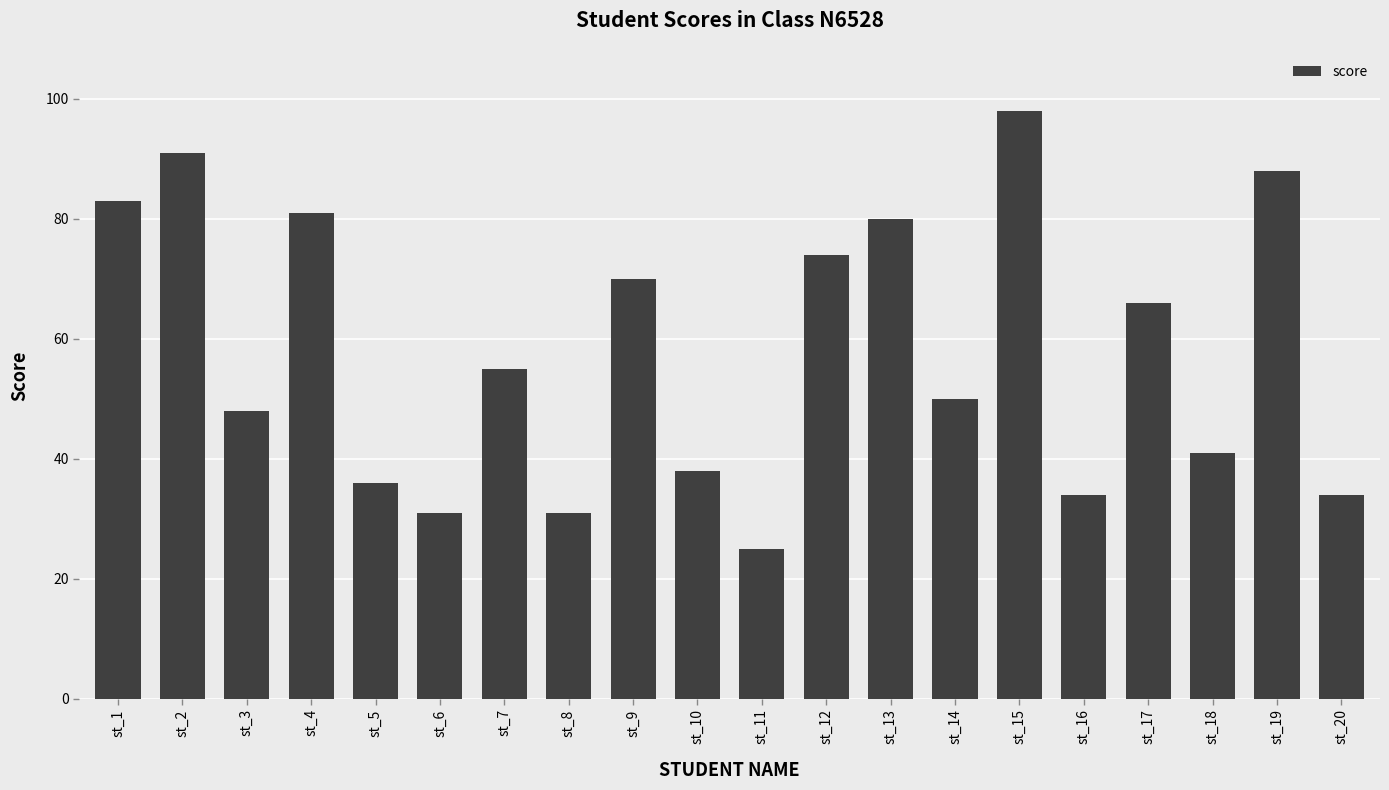

Reading right to left, transcribe all the data shown in this chart.

34	88	41	66	34	98	50	80	74	25	38	70	31	55	31	36	81	48	91	83